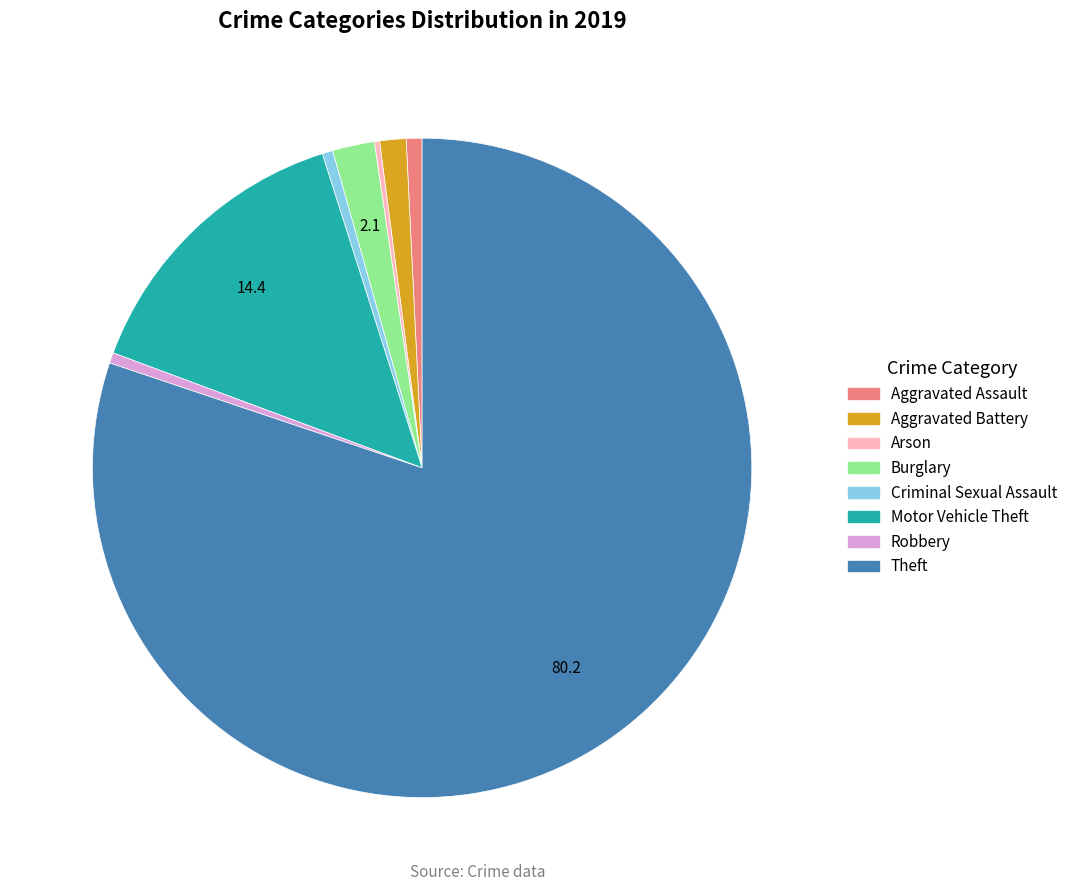

True or false: Aggravated Assault accounts for 11% of the total.

False